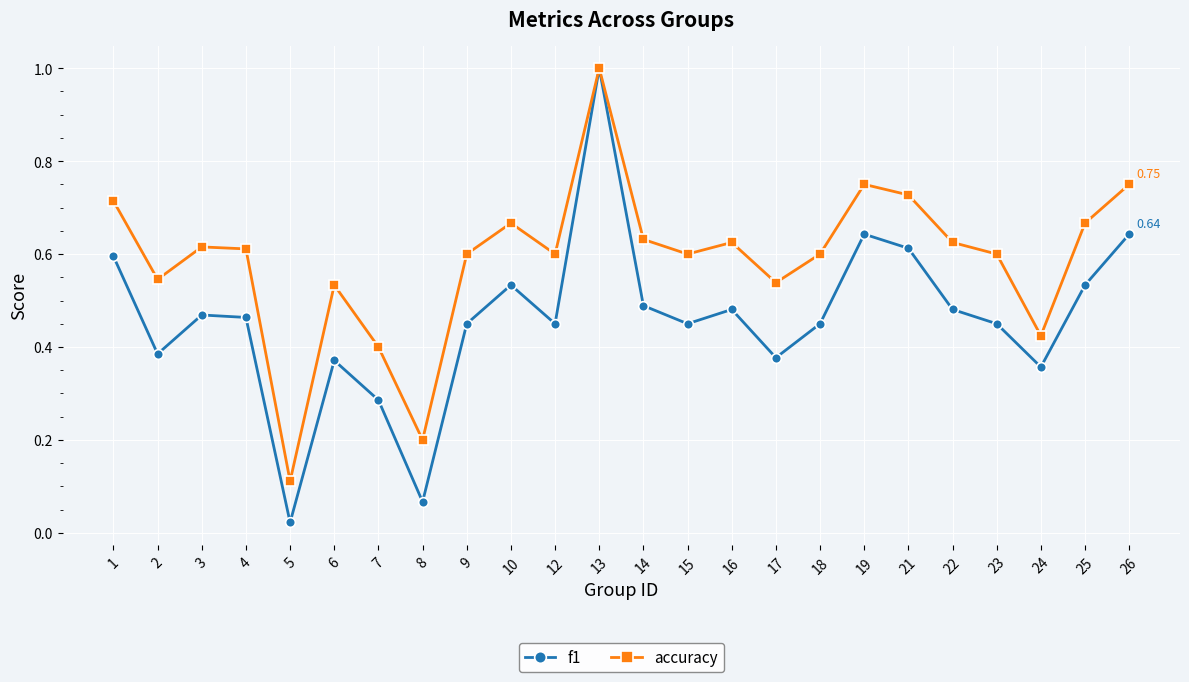

Where is the first local minimum for accuracy?

2